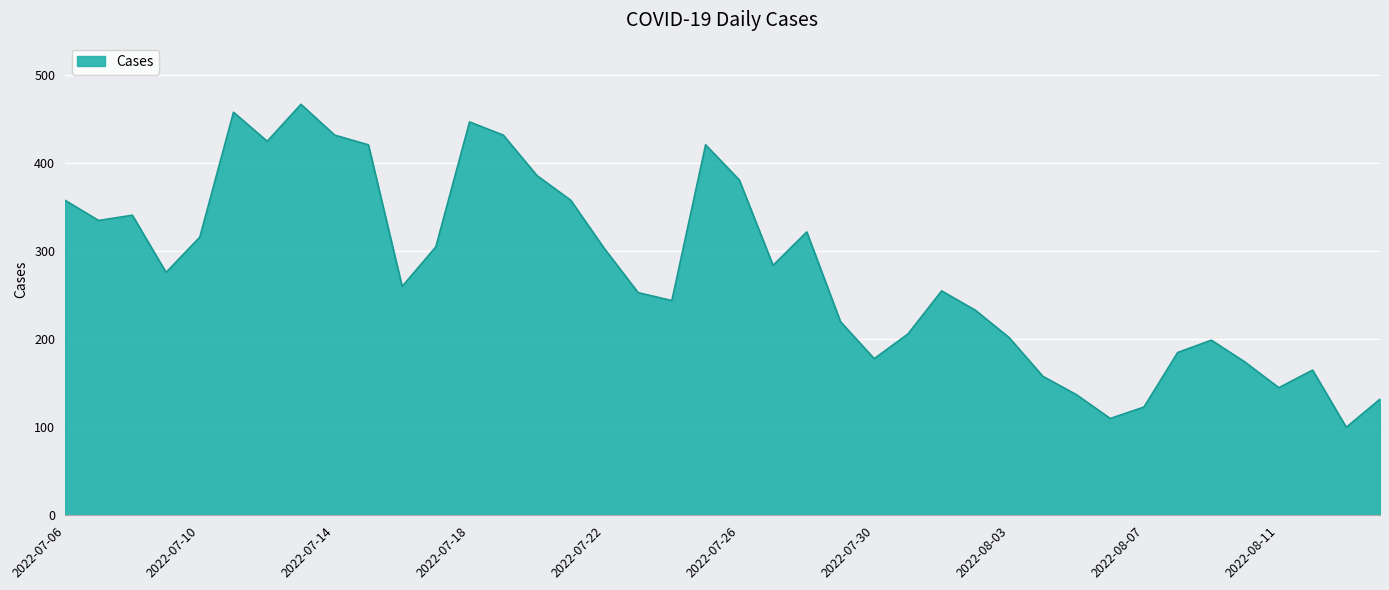

What is the difference between the maximum and minimum values?

367